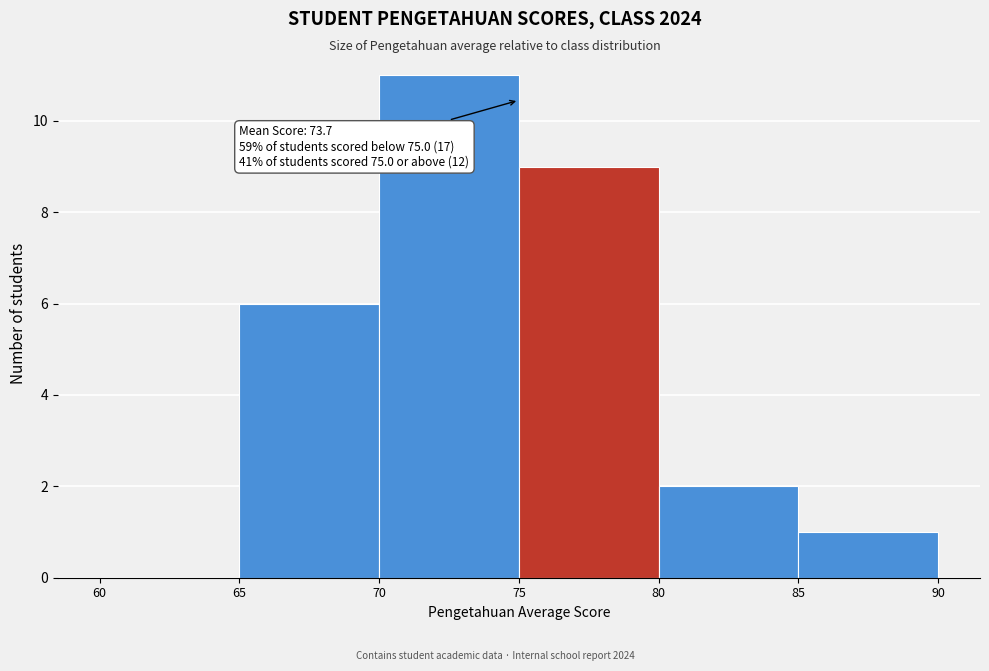

Over which range of the x-axis is the bar tallest?

70 to 75